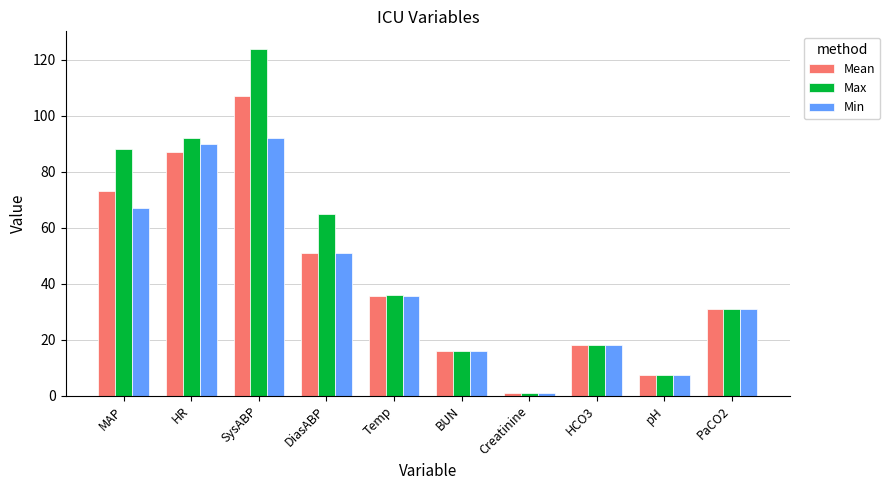

Reading right to left, what are all the values shown in this chart?

Mean: PaCO2=31.0	pH=7.5	HCO3=18.0	Creatinine=0.9	BUN=16.0	Temp=35.7	DiasABP=51.0	SysABP=107.0	HR=87.0	MAP=73.0
Max: PaCO2=31.0	pH=7.5	HCO3=18.0	Creatinine=0.9	BUN=16.0	Temp=35.8	DiasABP=65.0	SysABP=124.0	HR=92.0	MAP=88.0
Min: PaCO2=31.0	pH=7.5	HCO3=18.0	Creatinine=0.9	BUN=16.0	Temp=35.6	DiasABP=51.0	SysABP=92.0	HR=90.0	MAP=67.0